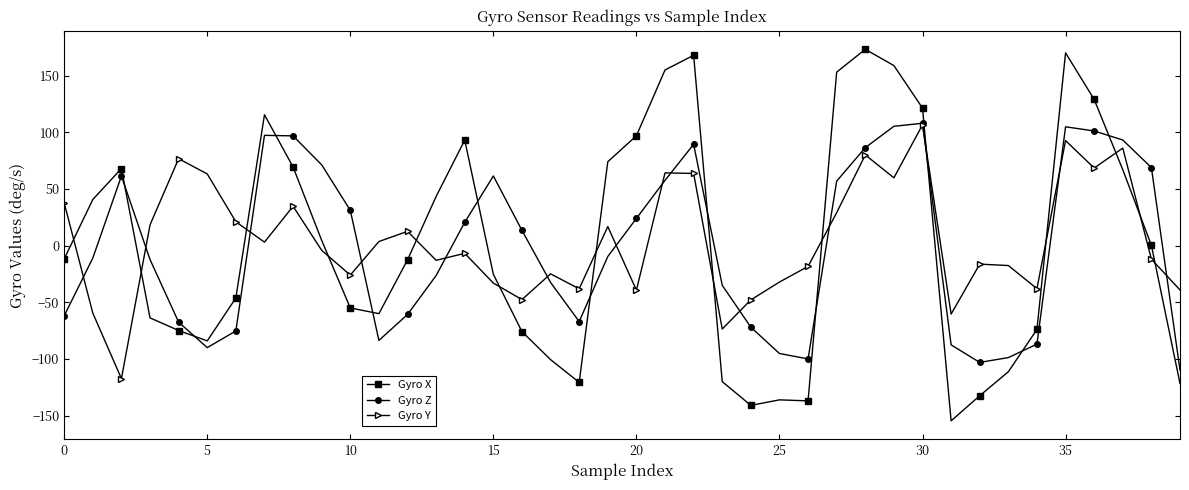

What are all the series names shown in the legend?

Gyro X, Gyro Z, Gyro Y